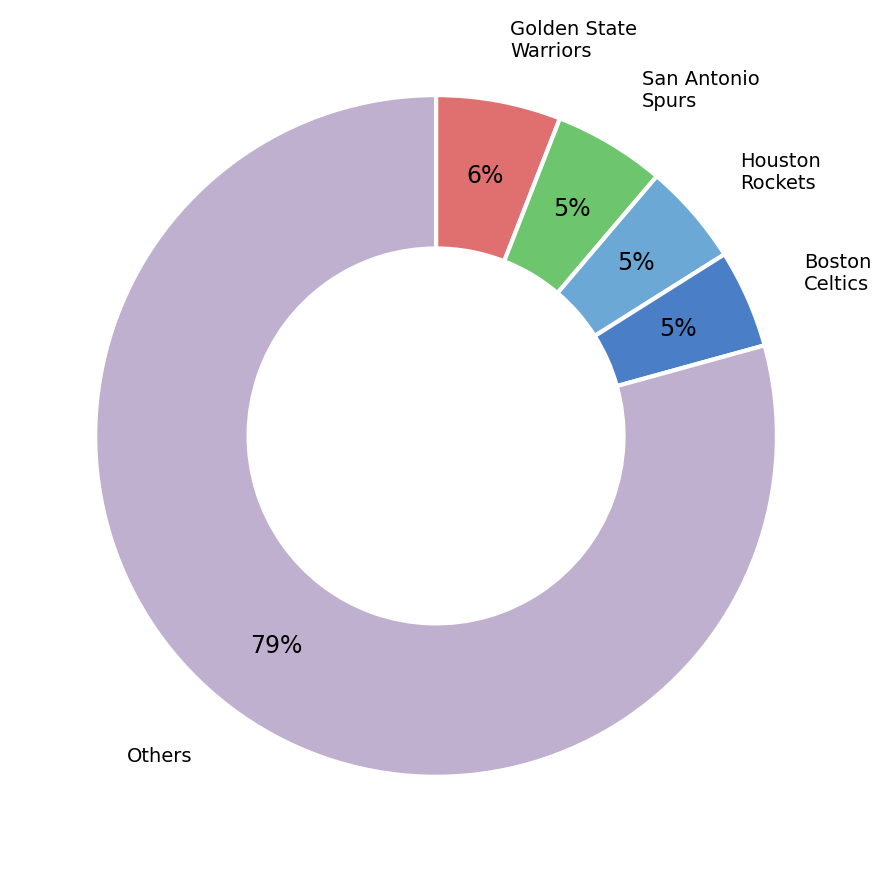

Count the number of slices in the pie.

5